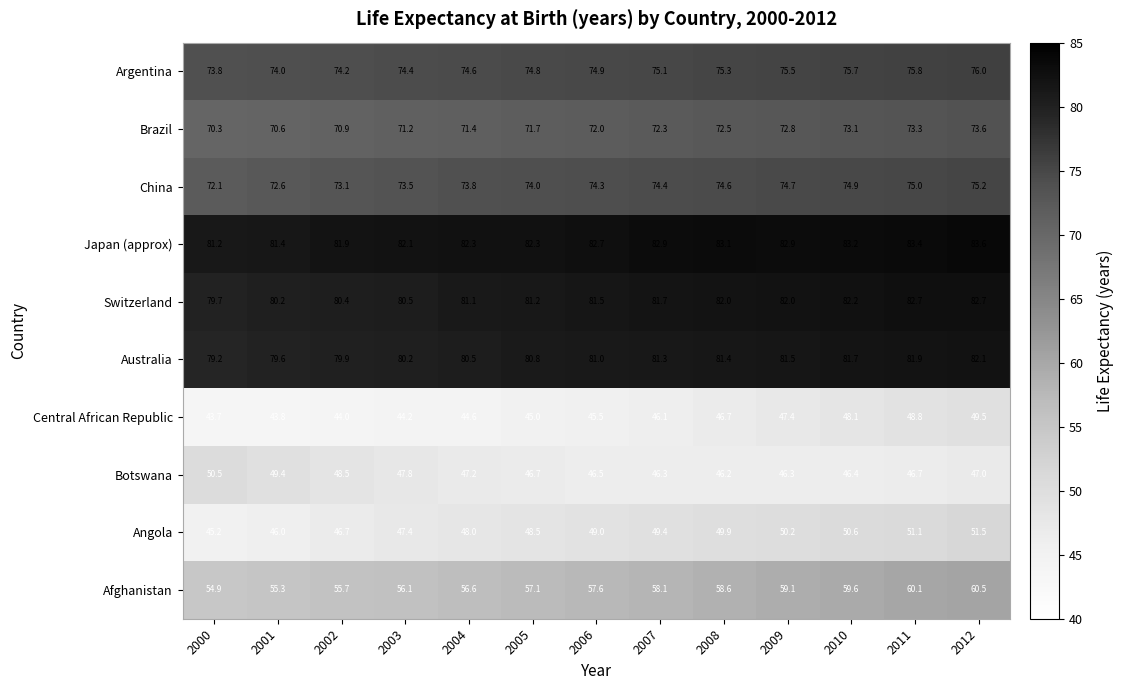

Which category has the highest value across all series?

2012